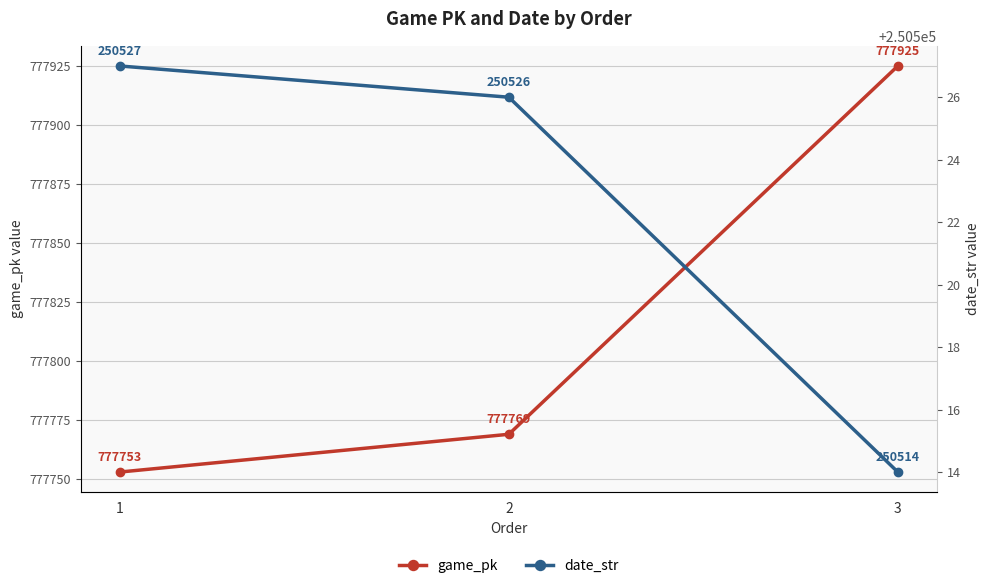

Rank the series by their maximum value, from highest to lowest.

game_pk, date_str